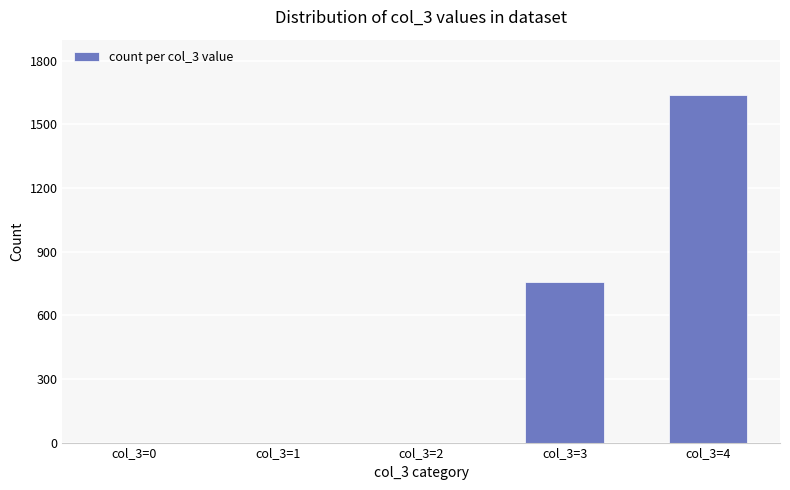

Which label corresponds to the largest value in the chart?

col_3=4